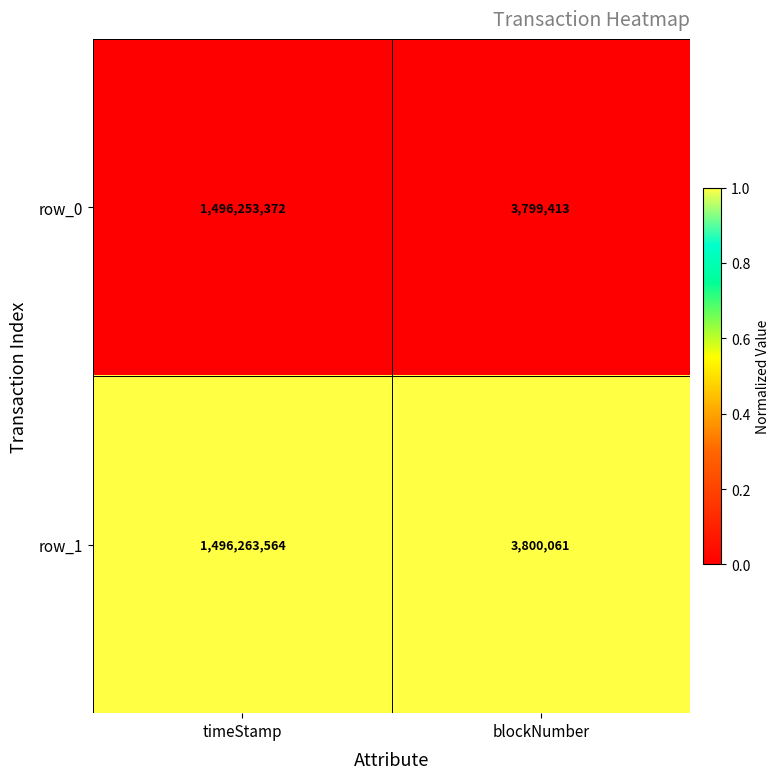

What is the sum of the row_1 values at timeStamp and blockNumber?

1500063625